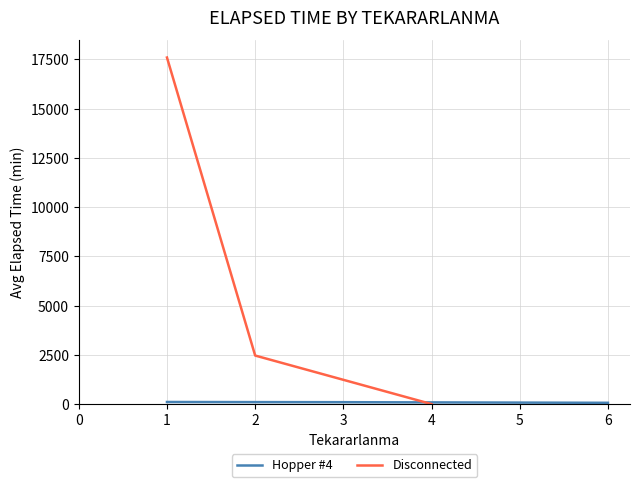

The value at 0 is 32. True or false?

False